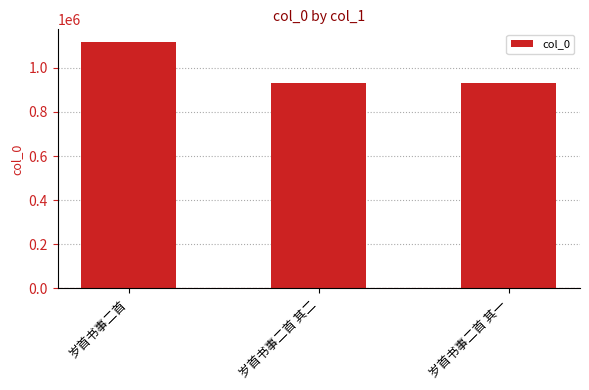

The value at 岁首书事二首 is 1117992. True or false?

True